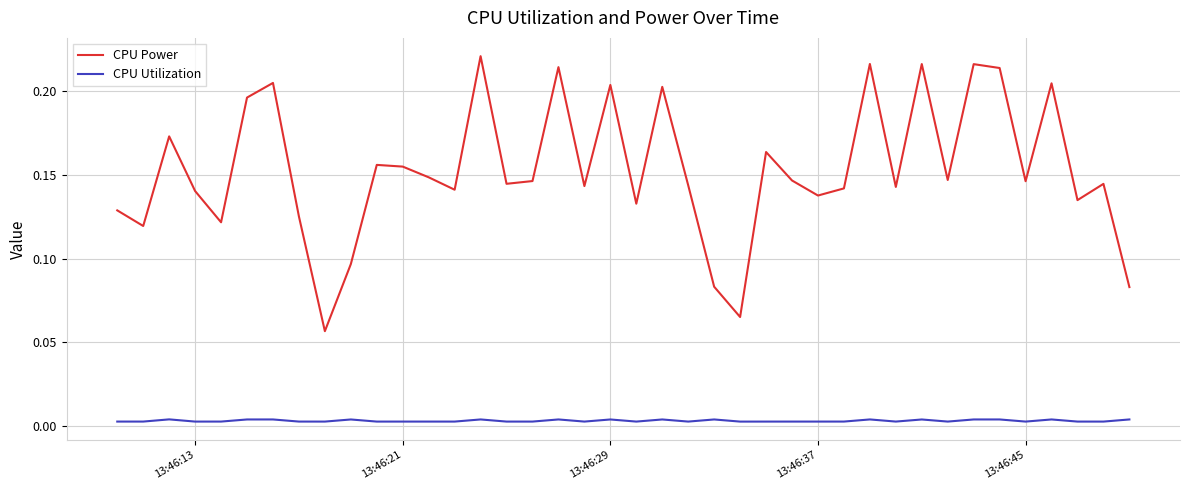

True or false: CPU Power and CPU Utilization intersect in this chart.

False